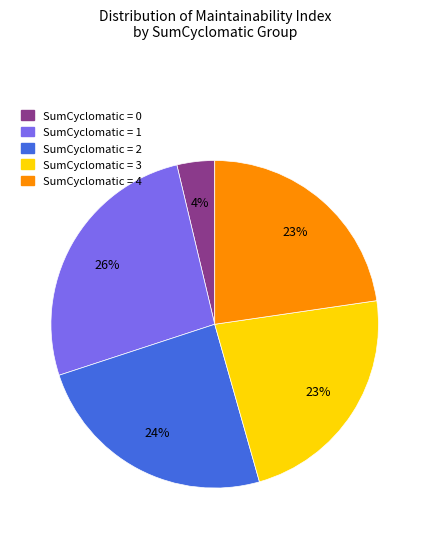

To the nearest percent, what is the average slice percentage?

20%